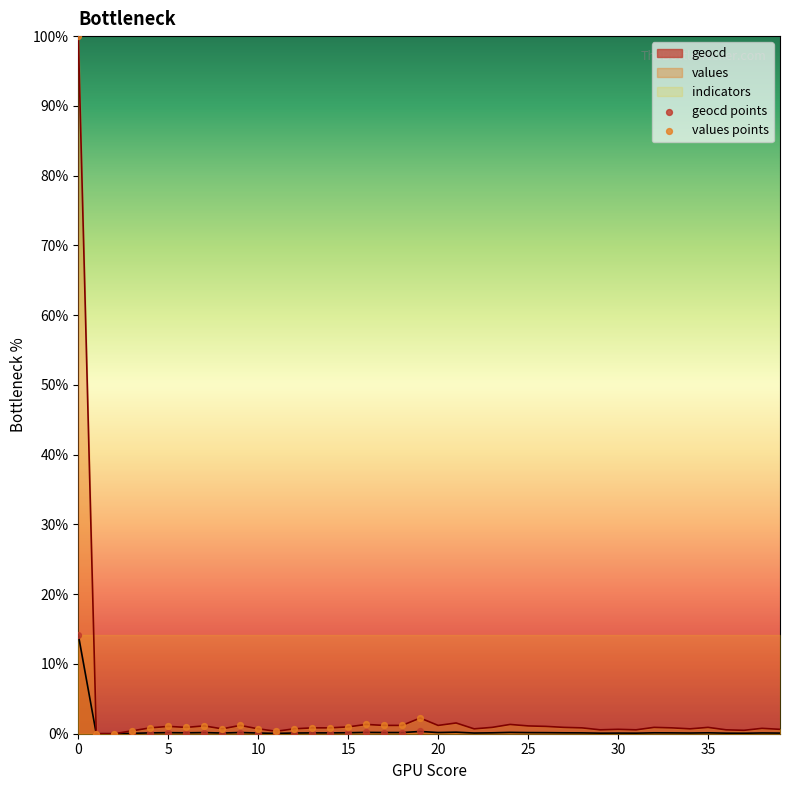

Which series reaches the minimum Y coordinate?

geocd points